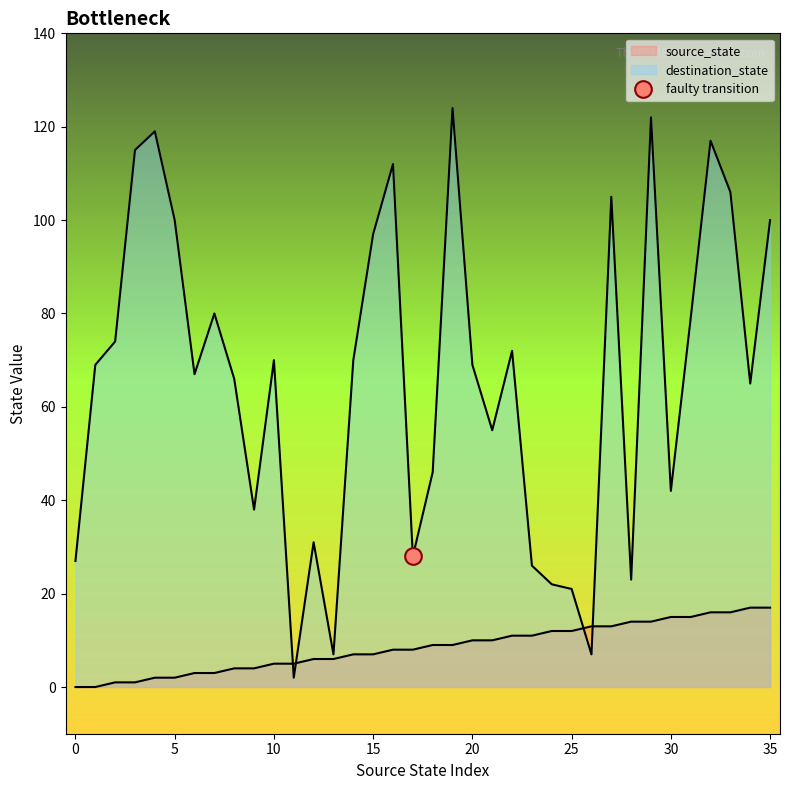

What is the difference between the source_state values at 31 and 8?

11